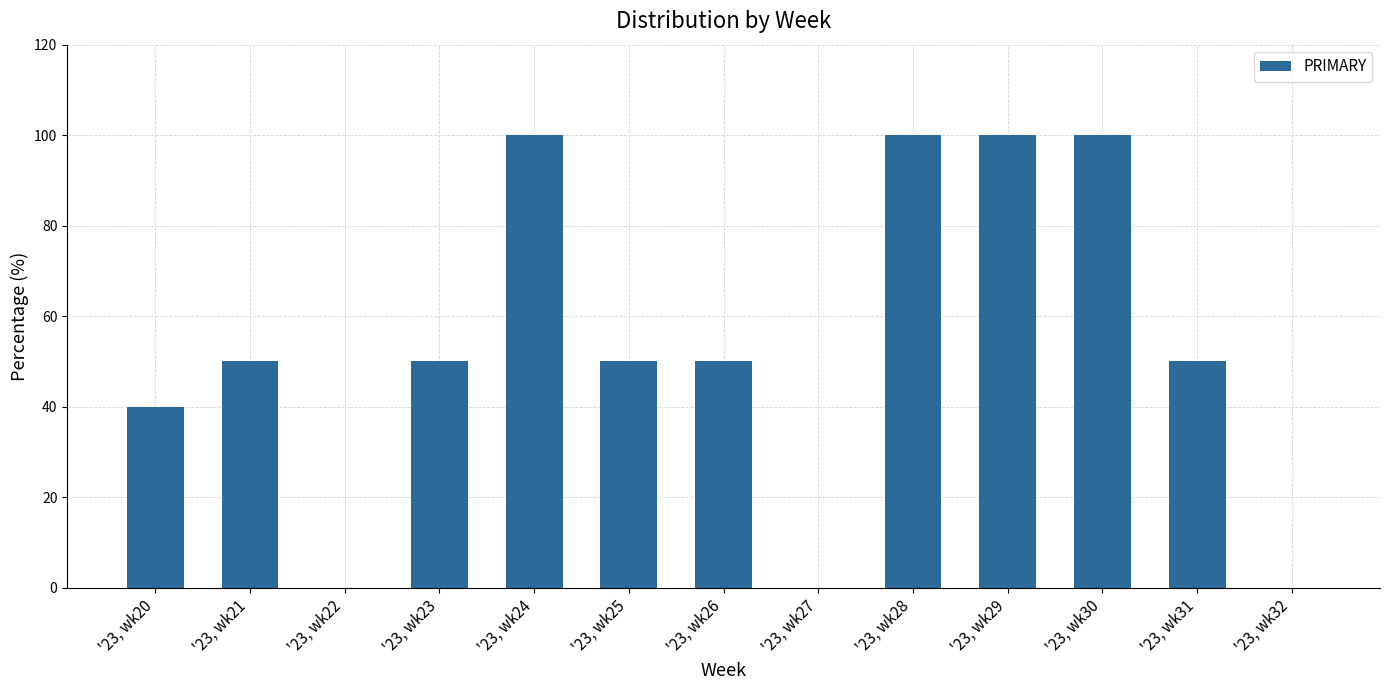

Reading left to right, list all the values displayed in this chart.

'23, wk20=40	'23, wk21=50	'23, wk22=0	'23, wk23=50	'23, wk24=100	'23, wk25=50	'23, wk26=50	'23, wk27=0	'23, wk28=100	'23, wk29=100	'23, wk30=100	'23, wk31=50	'23, wk32=0